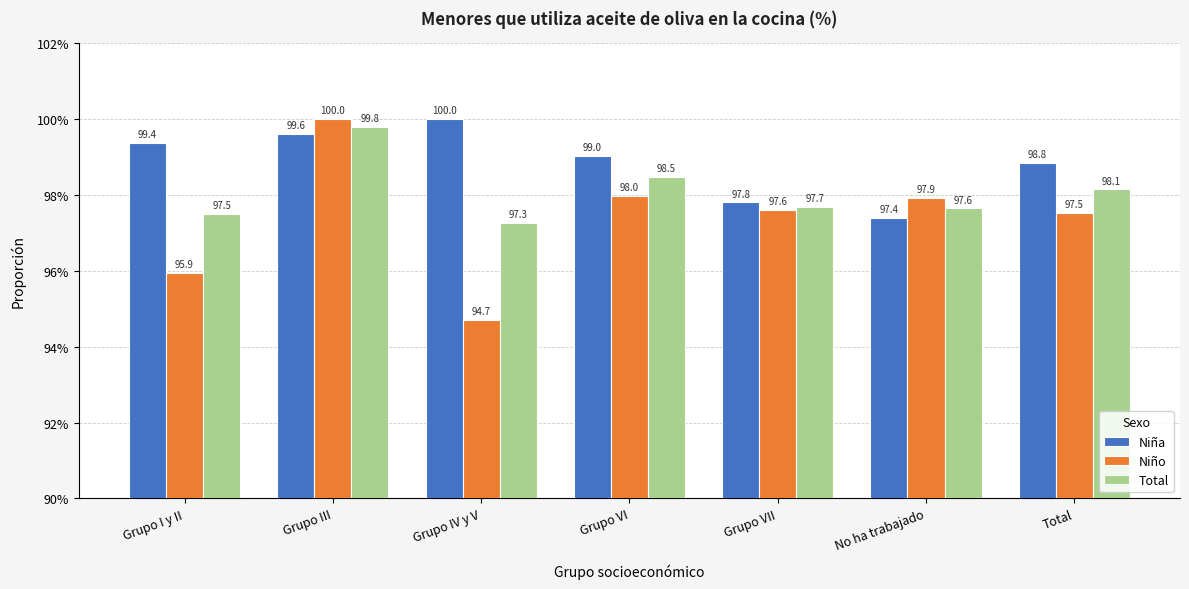

Reading left to right, what are all the values shown in this chart?

Niña: 1.0	1.0	1.0	1.0	1.0	1.0	1.0
Niño: 1.0	1.0	0.9	1.0	1.0	1.0	1.0
Total: 1.0	1.0	1.0	1.0	1.0	1.0	1.0